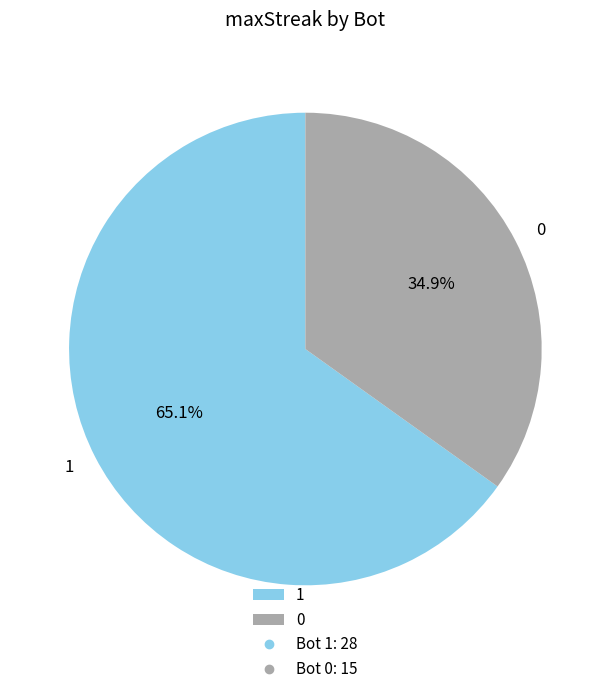

What is the majority slice?

1